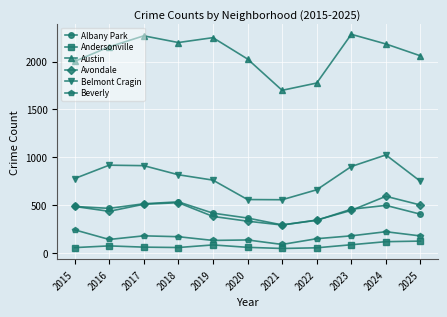

Which series has the largest total across all categories?

Austin